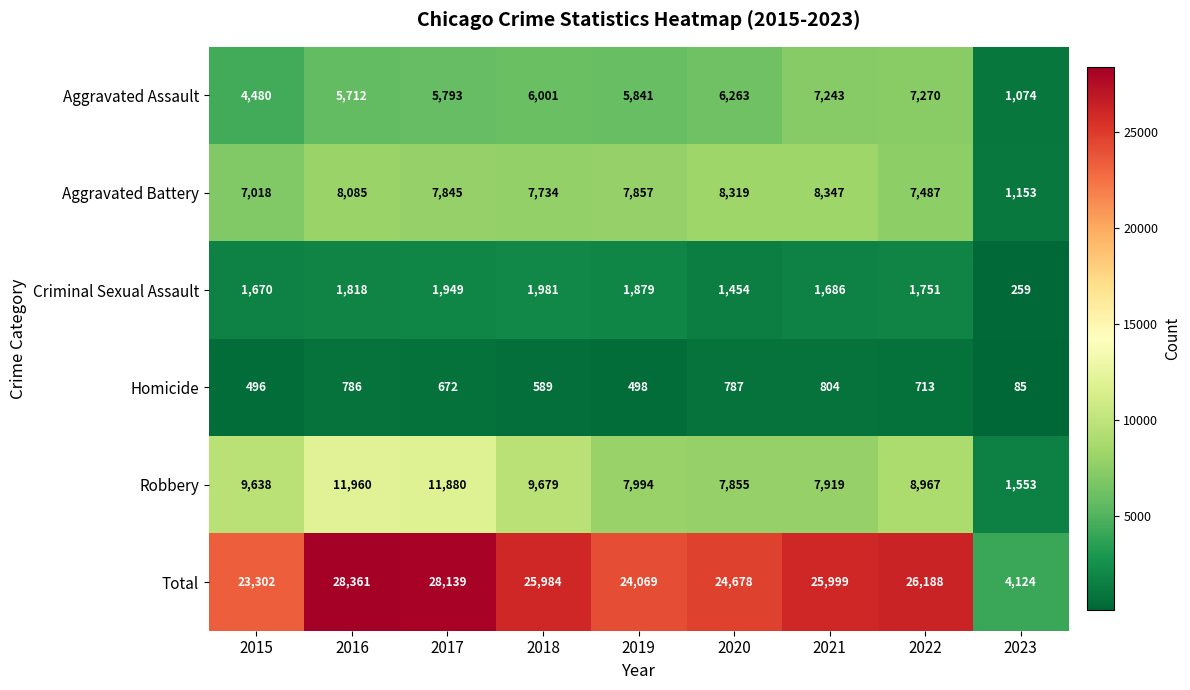

What is the spread (max minus min) of values at 2018?

25395